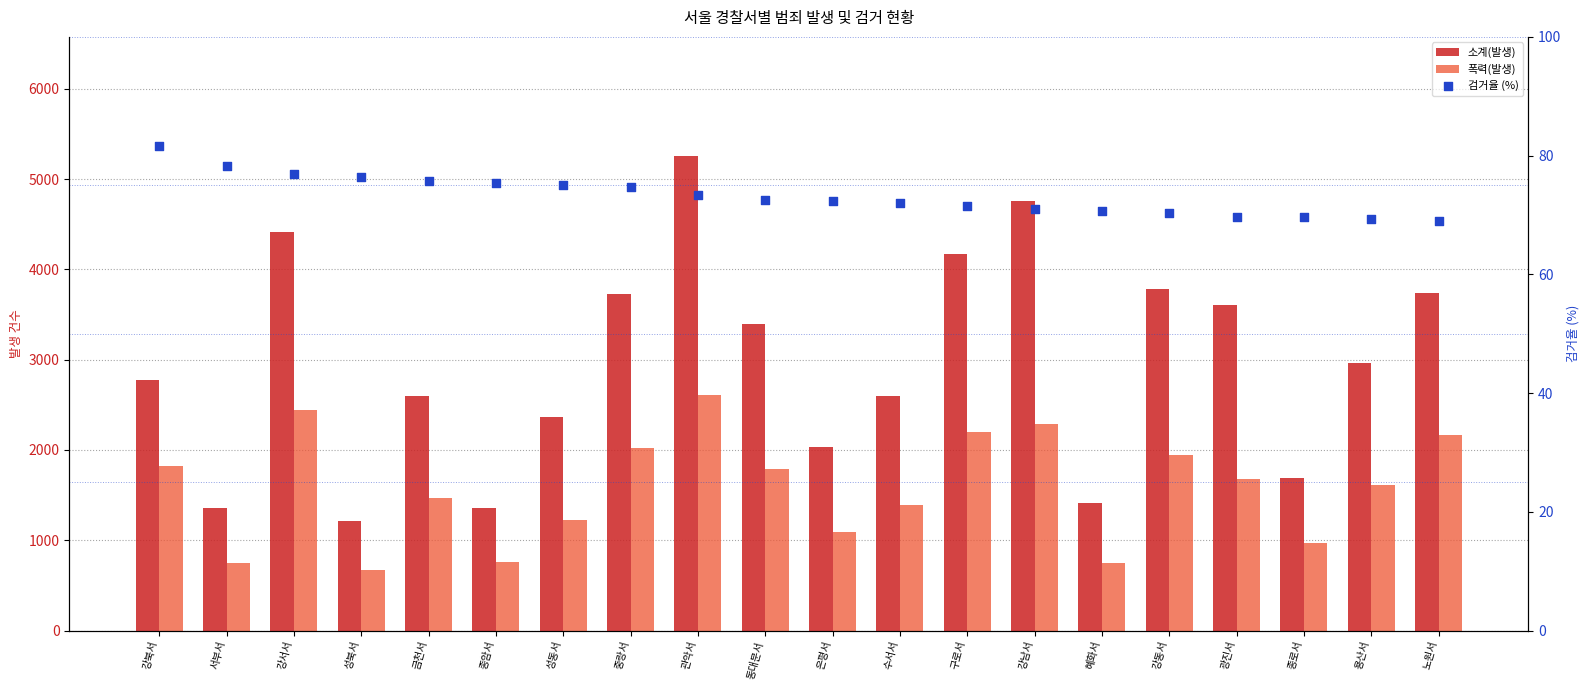

Which series reaches the maximum Y coordinate?

소계(발생)